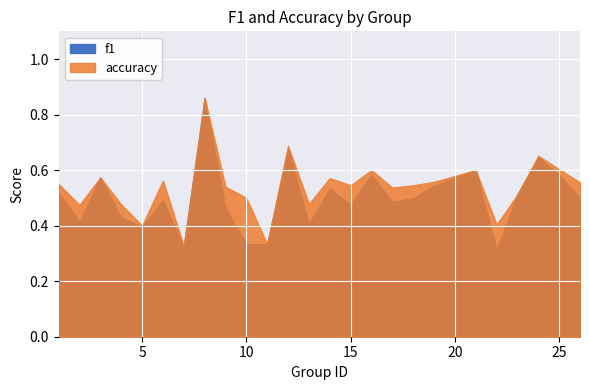

True or false: accuracy has more than 0 interior local peaks.

True